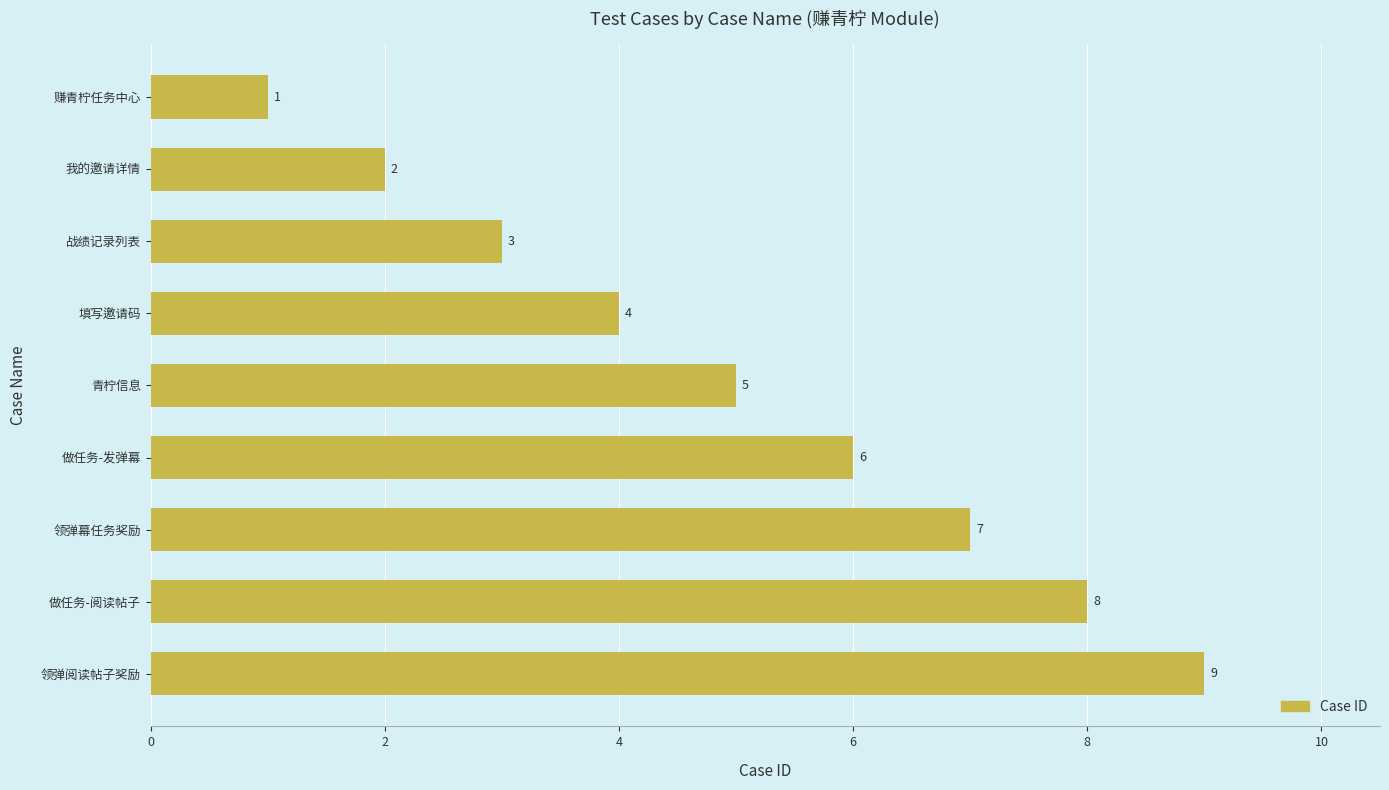

How many values are below 5?

4